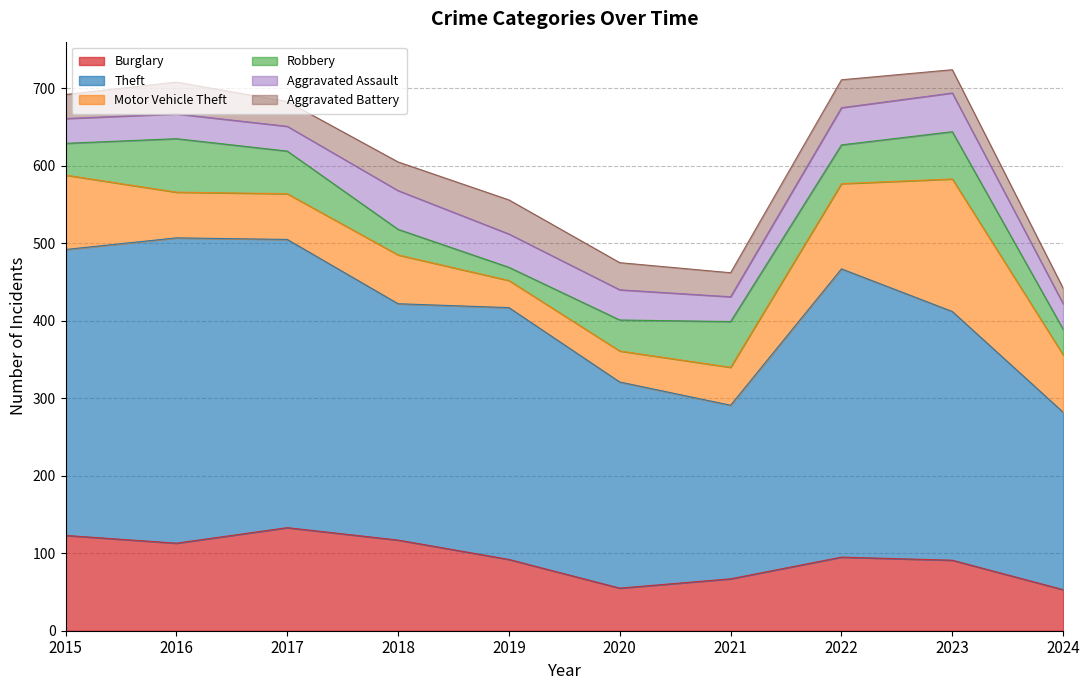

How many values in the Burglary series exceed 95?

4